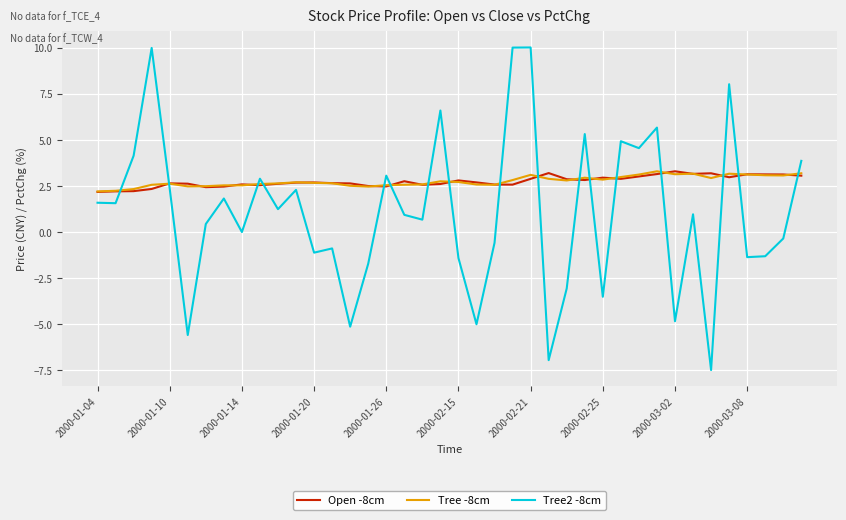

What is the smallest value displayed?

-7.5